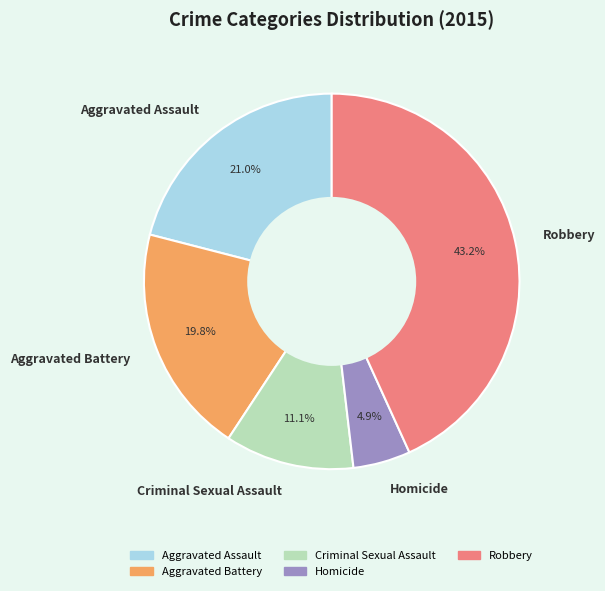

Which category has the smallest portion of the pie?

Homicide